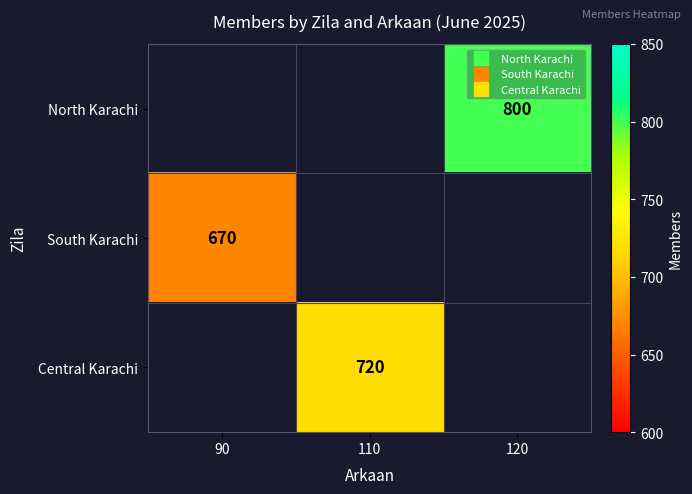

Between 110 and 120, which is larger?

120